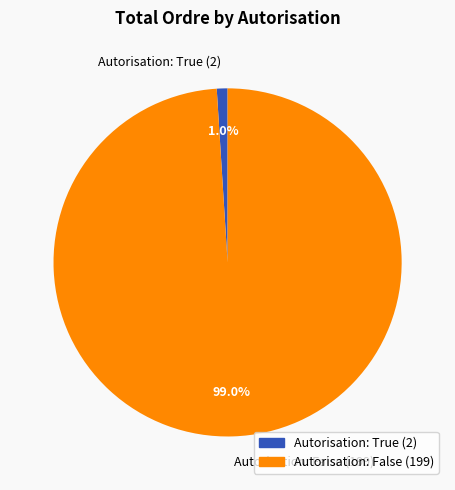

How many slices are in this pie chart?

2